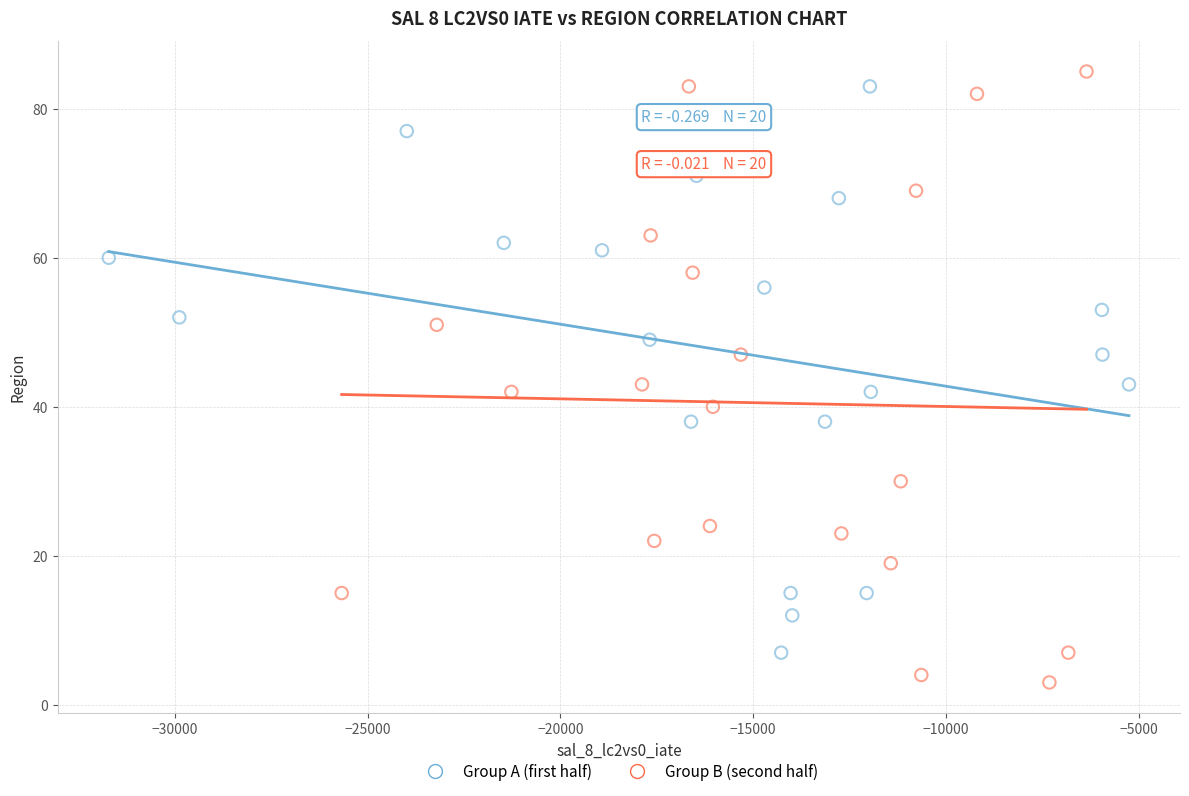

What are all the series names shown in the legend?

Group A (first half), Group B (second half)